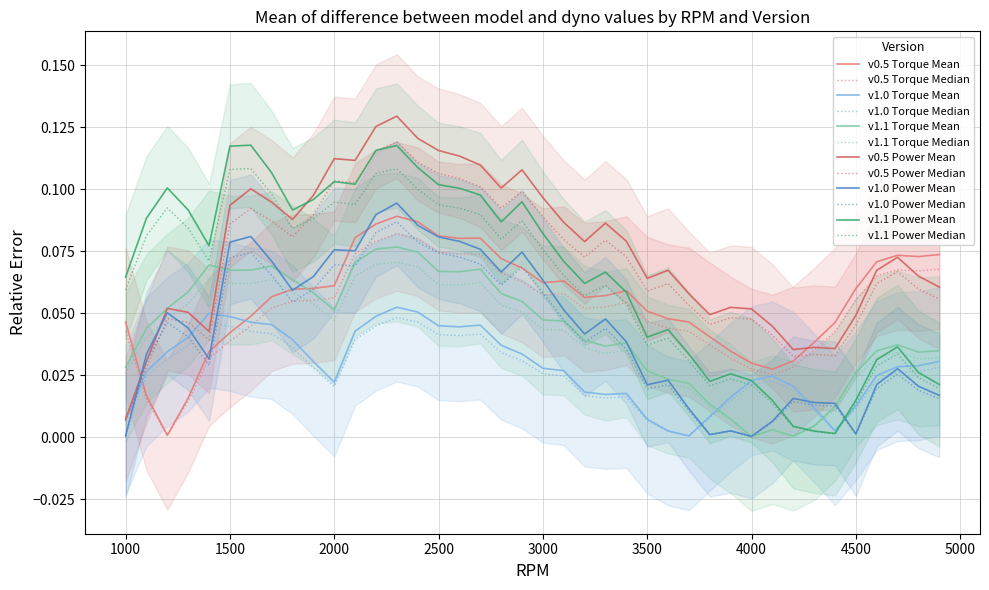

The value of v1.0 Power Mean at 3000 is 0.0. True or false?

False